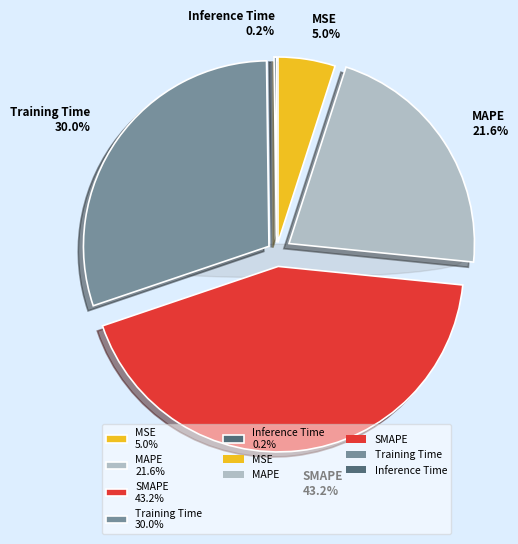

Between MAPE and Training Time, which is larger?

Training Time